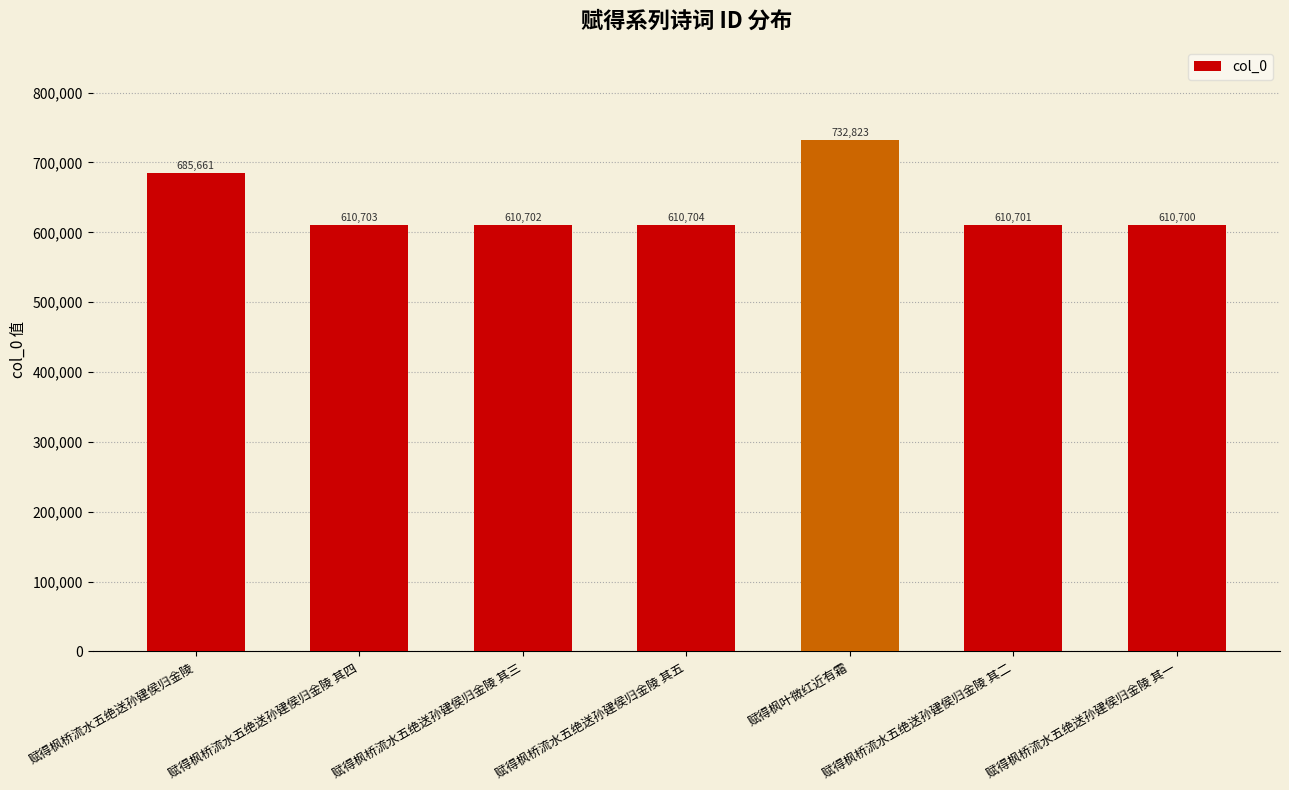

What is the difference between the values at 赋得枫叶微红近有霜 and 赋得枫桥流水五绝送孙建侯归金陵 其一?

122123